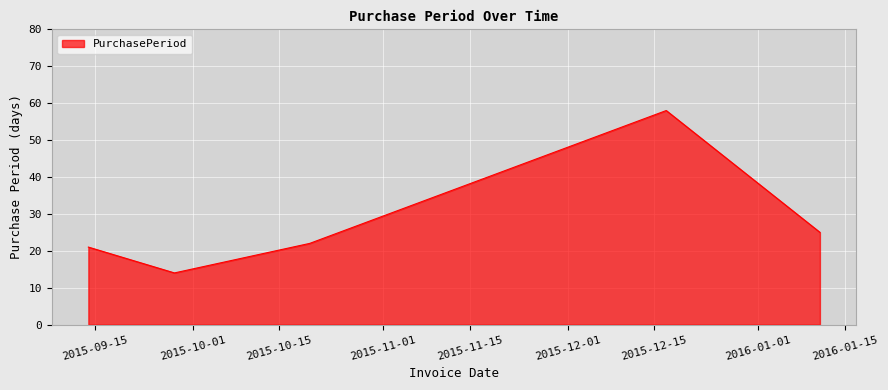

What is the sum of all values?

140